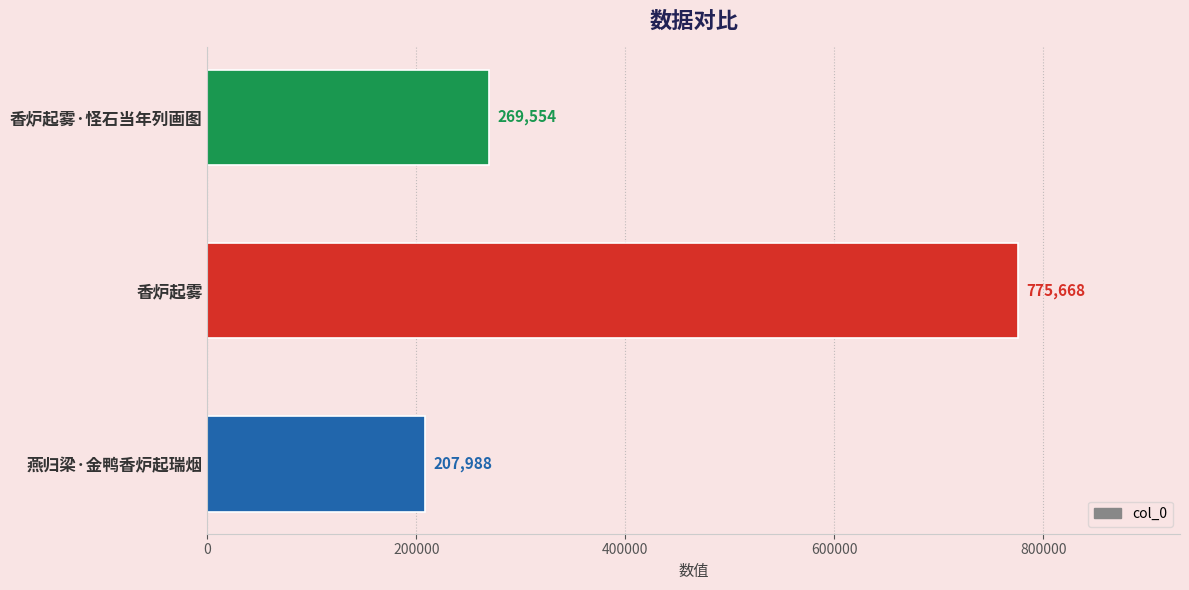

How many values are between 207988 and 775668?

3